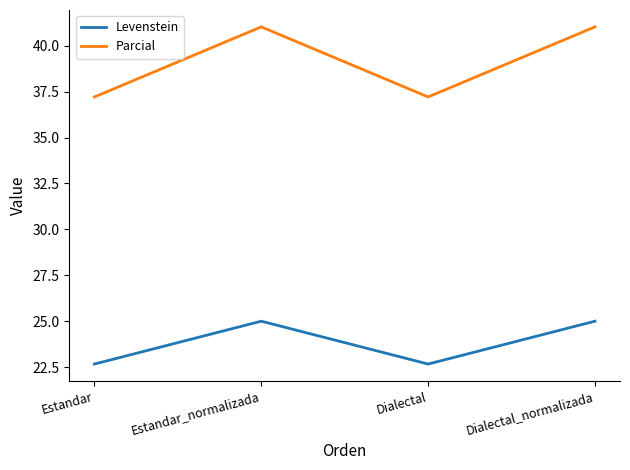

True or false: Levenstein and Parcial intersect in this chart.

False